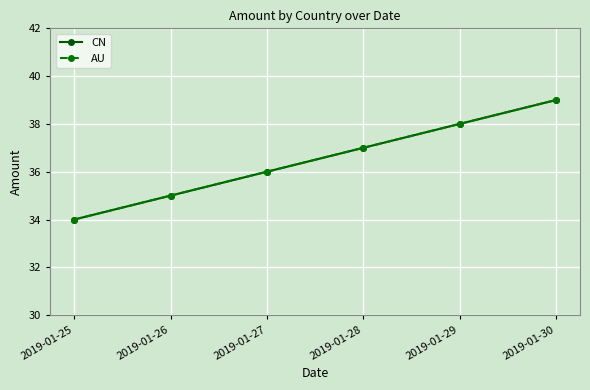

True or false: AU and CN cross at least once.

False